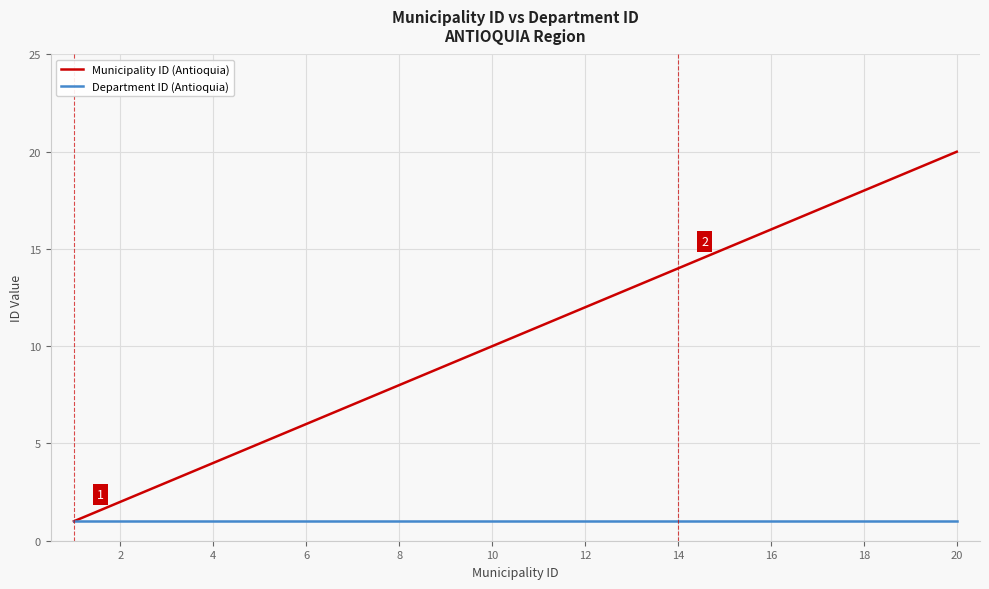

Rank the series by their maximum value, from lowest to highest.

Department ID (Antioquia), Municipality ID (Antioquia)